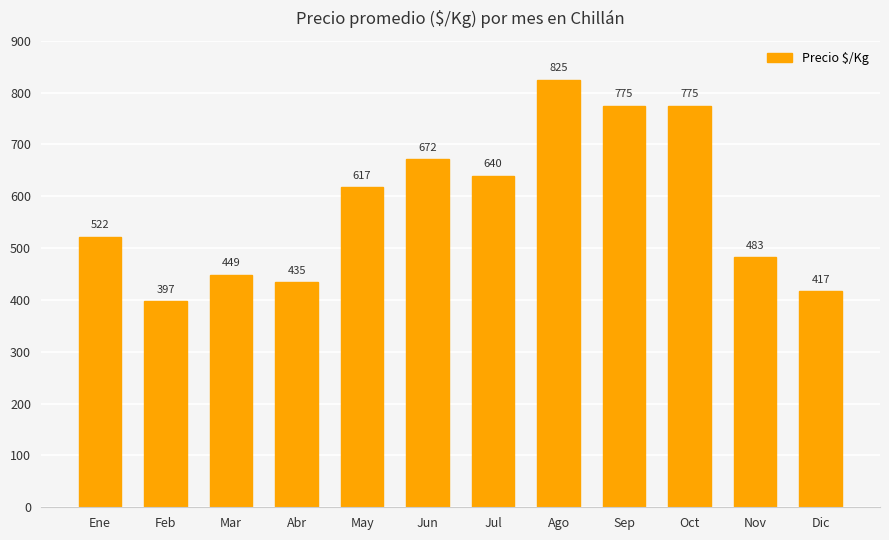

What is the sum of the values at Sep and Mar?

1224